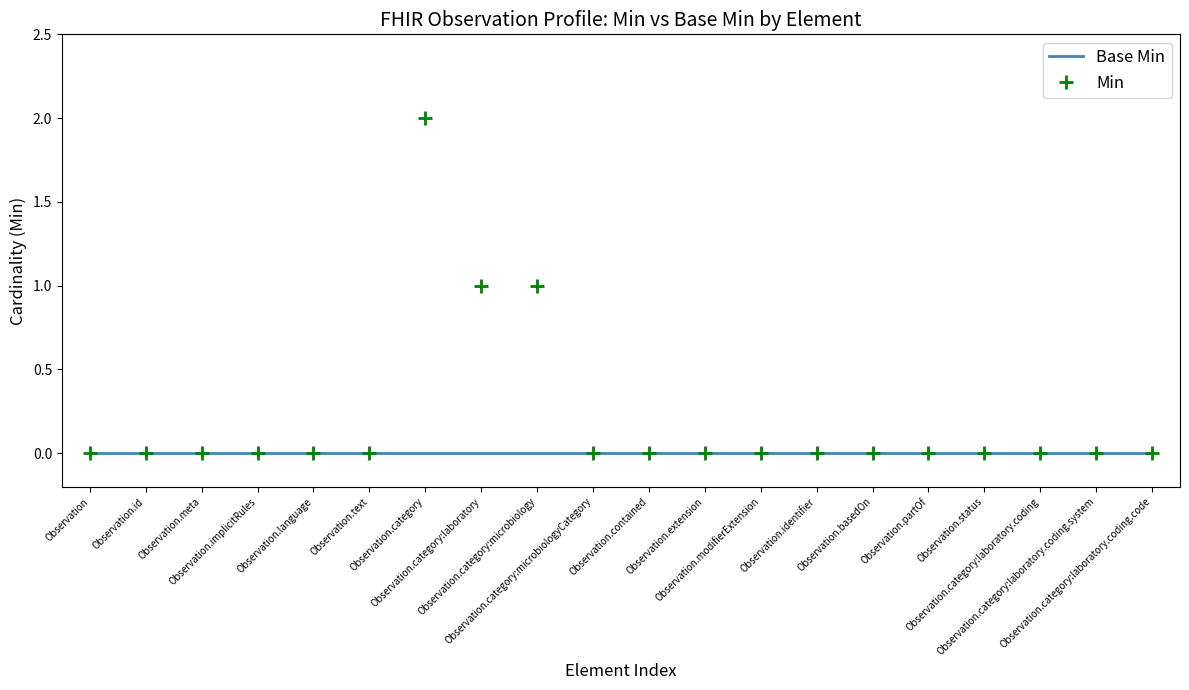

Which series has the largest total across all categories?

Min